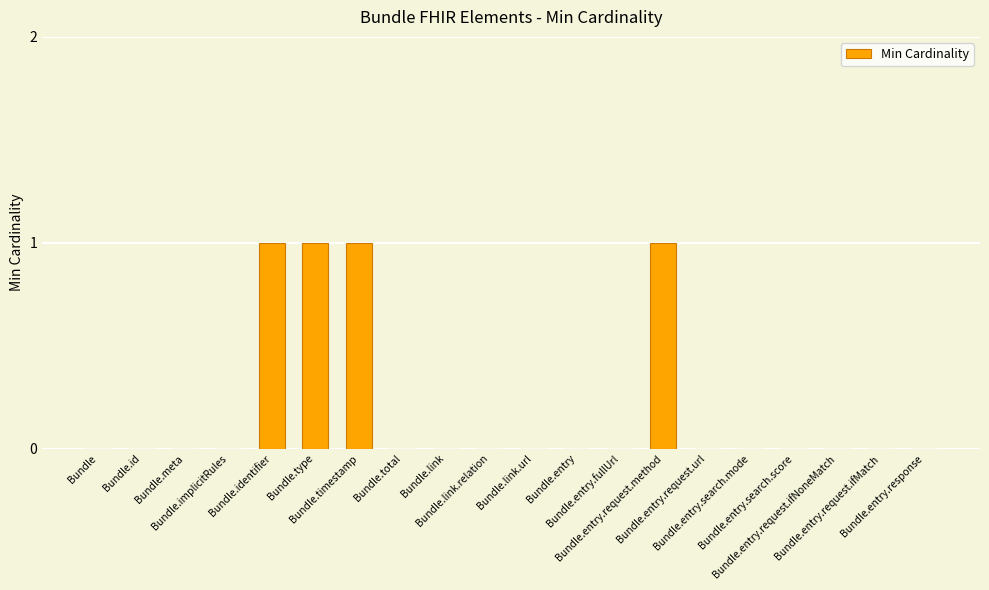

Reading left to right, list all the values displayed in this chart.

Bundle=0	Bundle.id=0	Bundle.meta=0	Bundle.implicitRules=0	Bundle.identifier=1	Bundle.type=1	Bundle.timestamp=1	Bundle.total=0	Bundle.link=0	Bundle.link.relation=0	Bundle.link.url=0	Bundle.entry=0	Bundle.entry.fullUrl=0	Bundle.entry.request.method=1	Bundle.entry.request.url=0	Bundle.entry.search.mode=0	Bundle.entry.search.score=0	Bundle.entry.request.ifNoneMatch=0	Bundle.entry.request.ifMatch=0	Bundle.entry.response=0